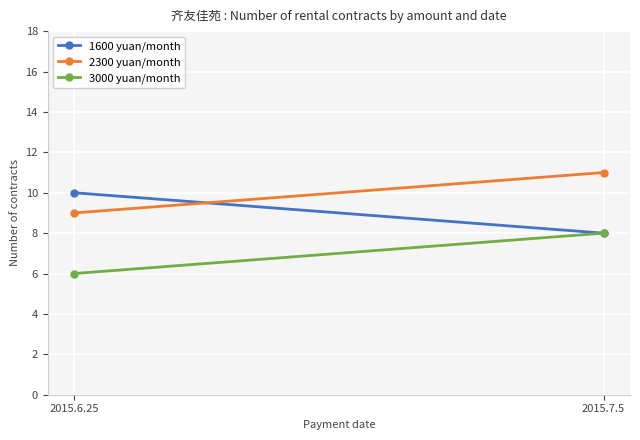

Which has a higher value, 2015.6.25 or 2015.7.5?

2015.6.25